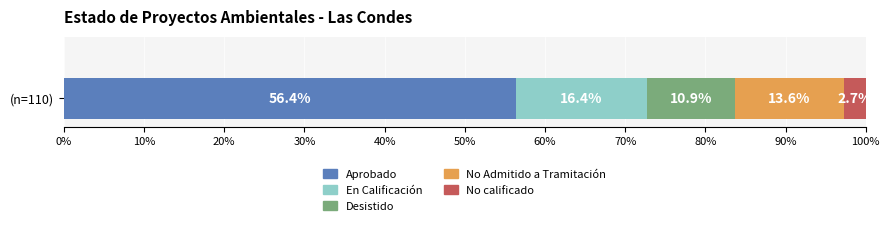

Is it true that Aprobado equals 85.3 at (n=110)?

False